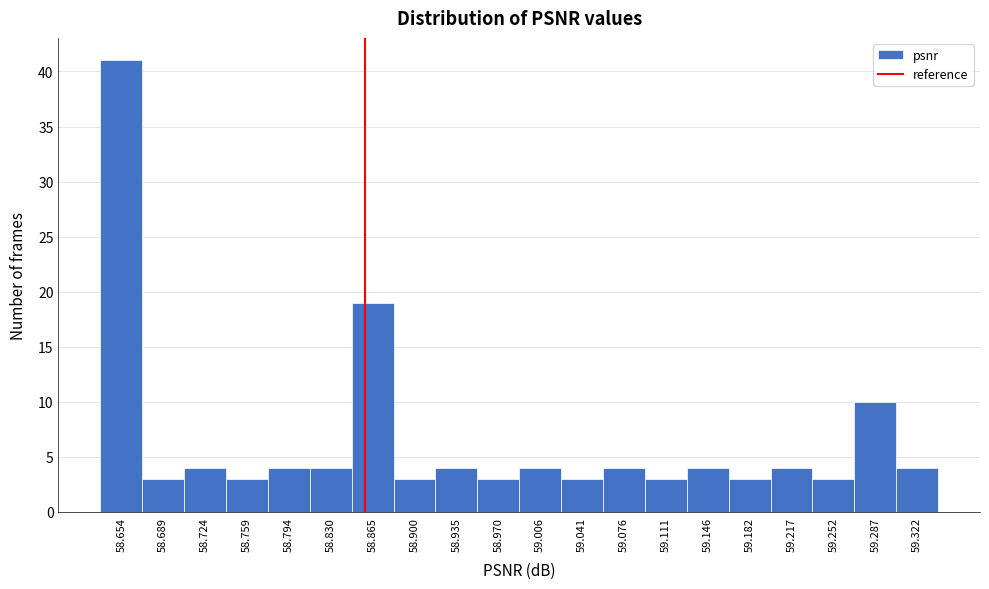

Over which range of the x-axis is the bar tallest?

58.635 to 58.670